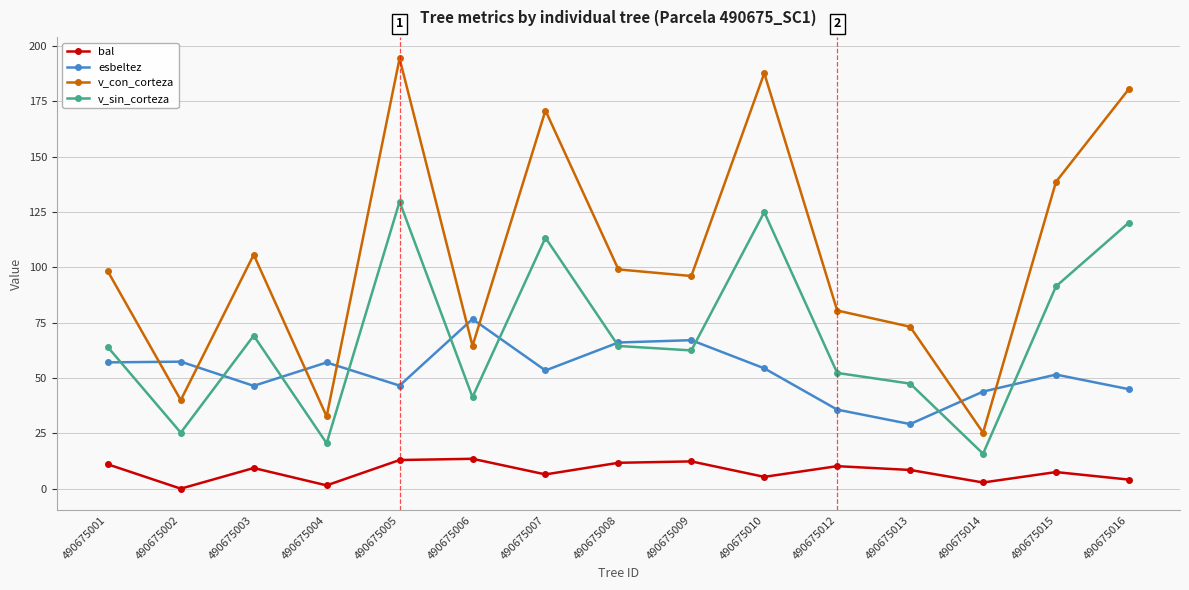

True or false: v_sin_corteza and bal intersect in this chart.

False